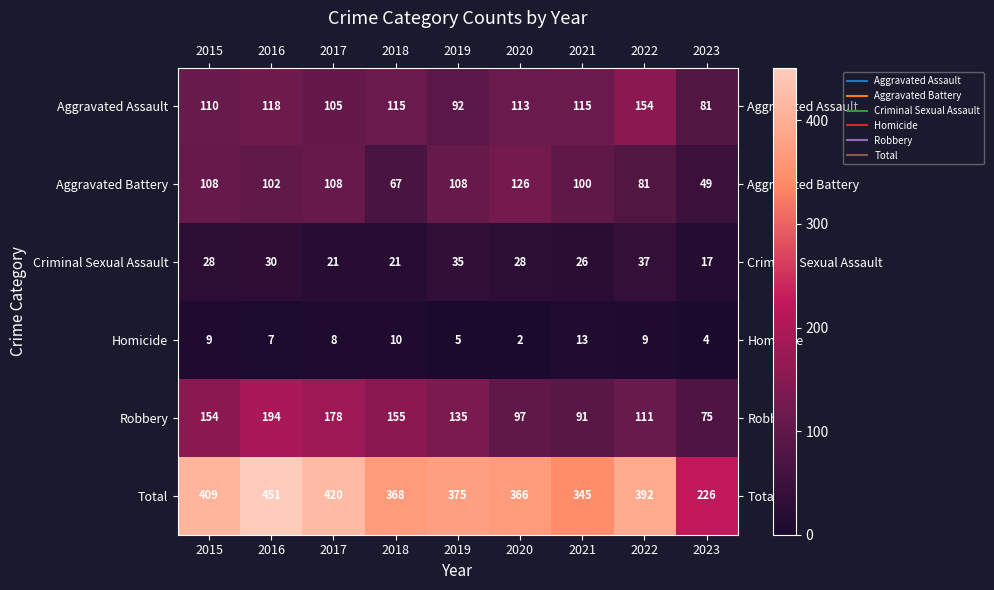

How many data points does each series have?

9